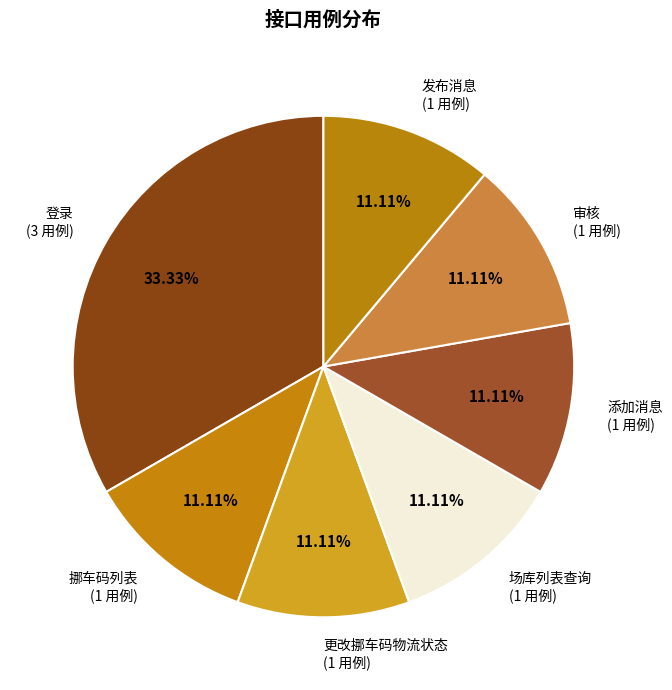

To the nearest percent, what is the difference between the largest and smallest slice percentages?

22%